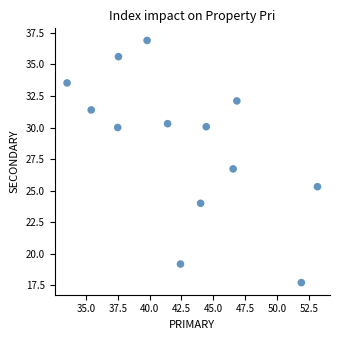

What is the range of Y values (max minus min)?

19.2